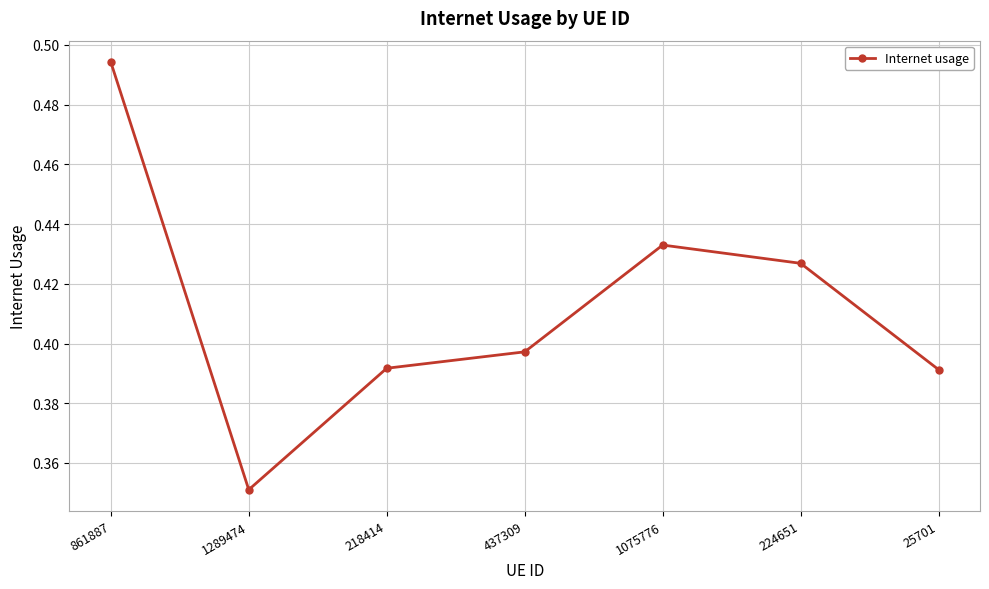

What is the sum of all values?

2.9